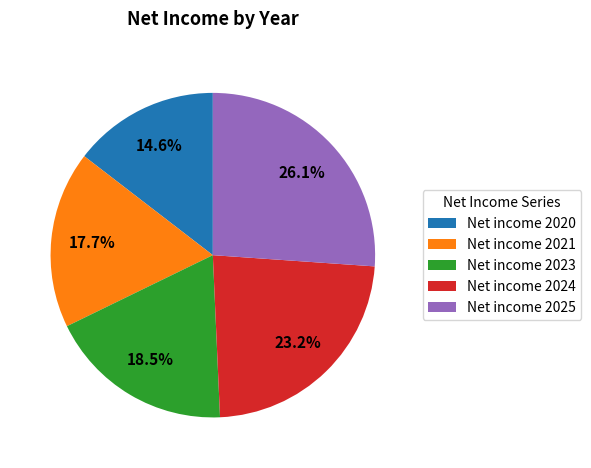

What percentage do Net income 2020 and Net income 2023 together represent?

33.1%